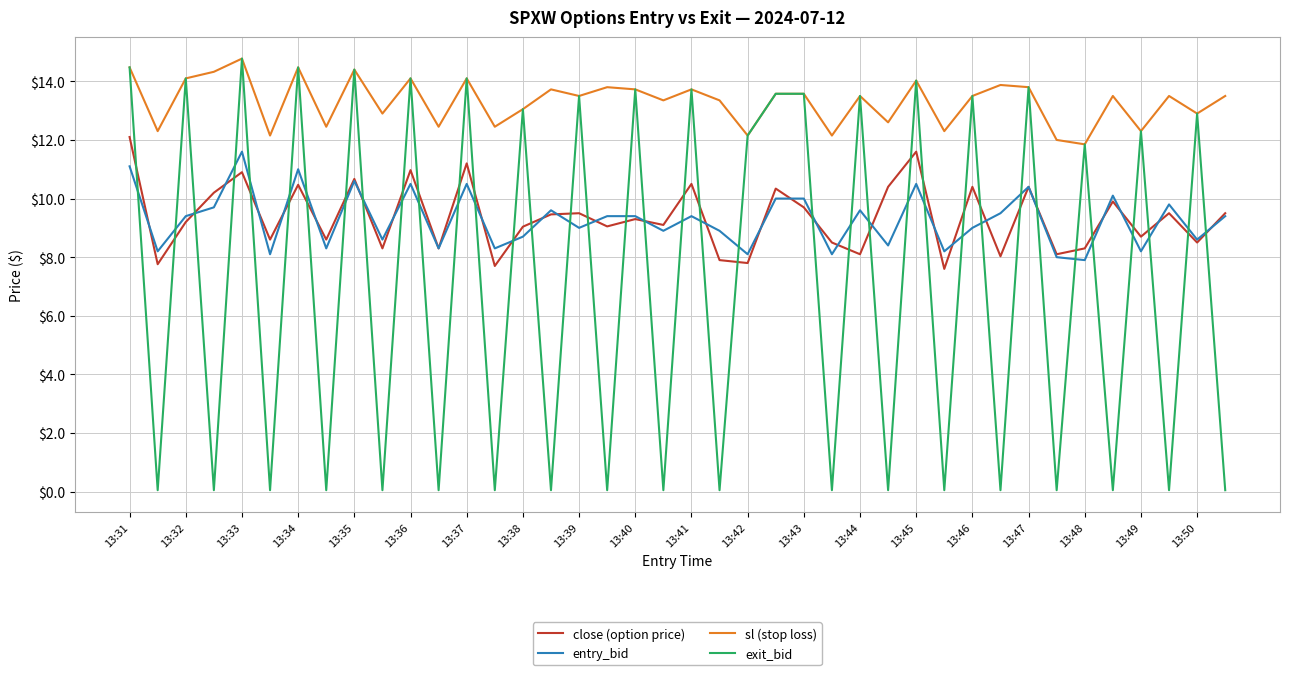

What is the maximum value shown in the chart?

14.8